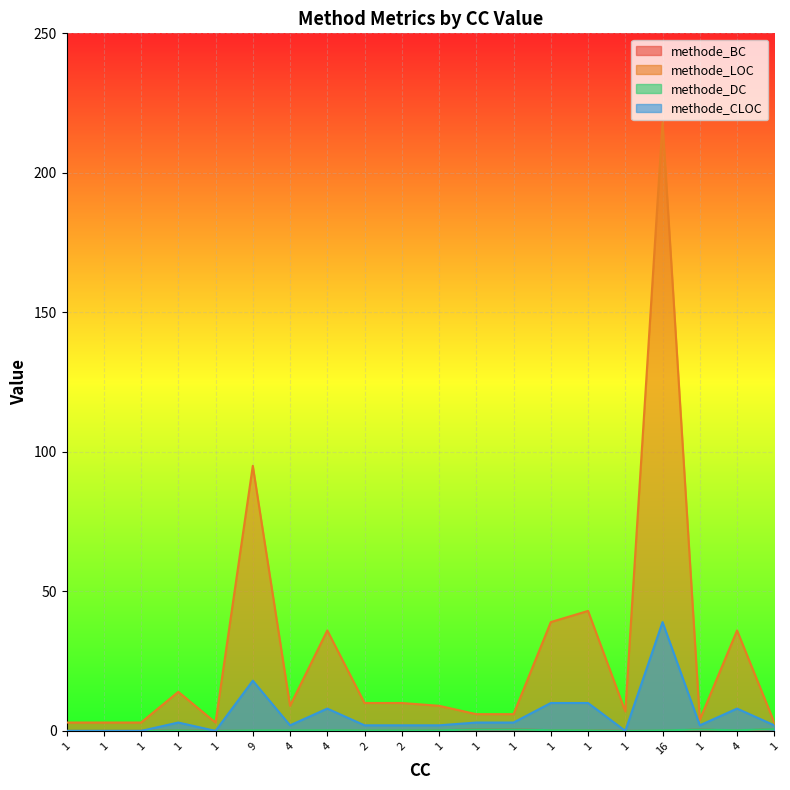

What is the highest value of the methode_BC series?

0.7